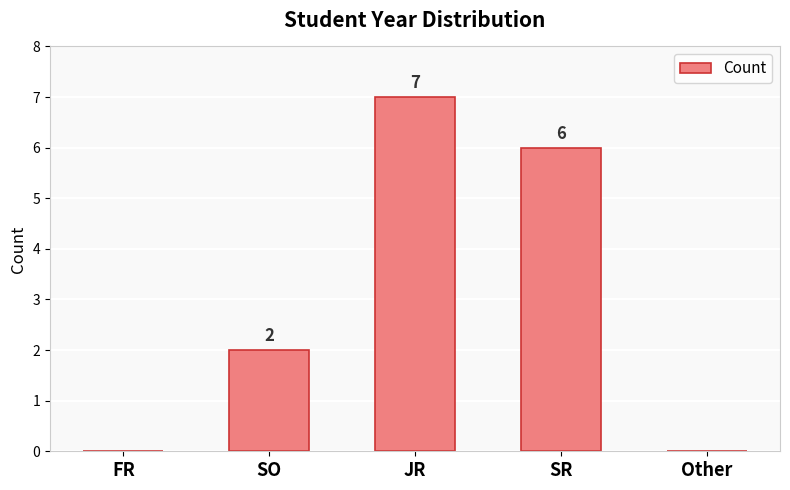

What is the change in value from FR to SO?

+2